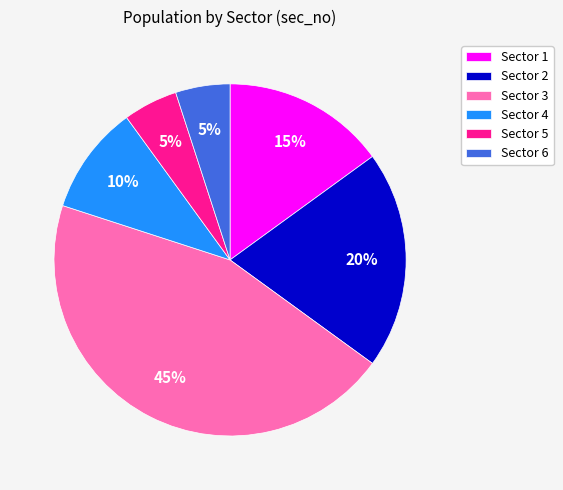

Does Sector 1 represent more than half of the total?

No